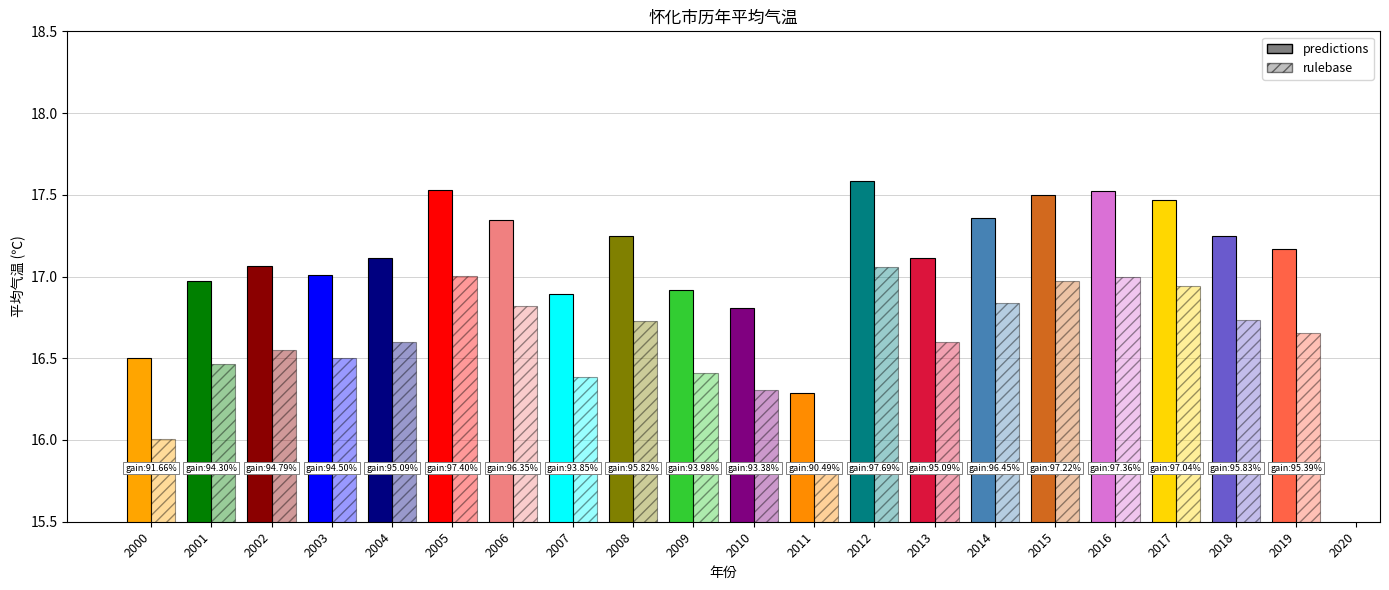

At which category is the sum across all series the highest?

2012